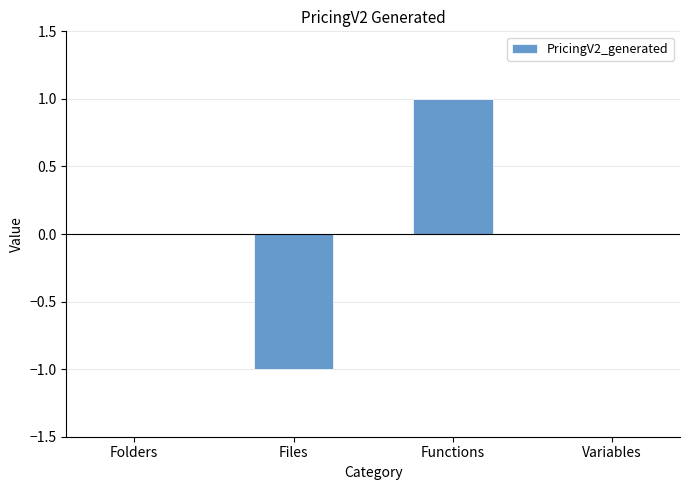

What is the change in value from Folders to Functions?

+1